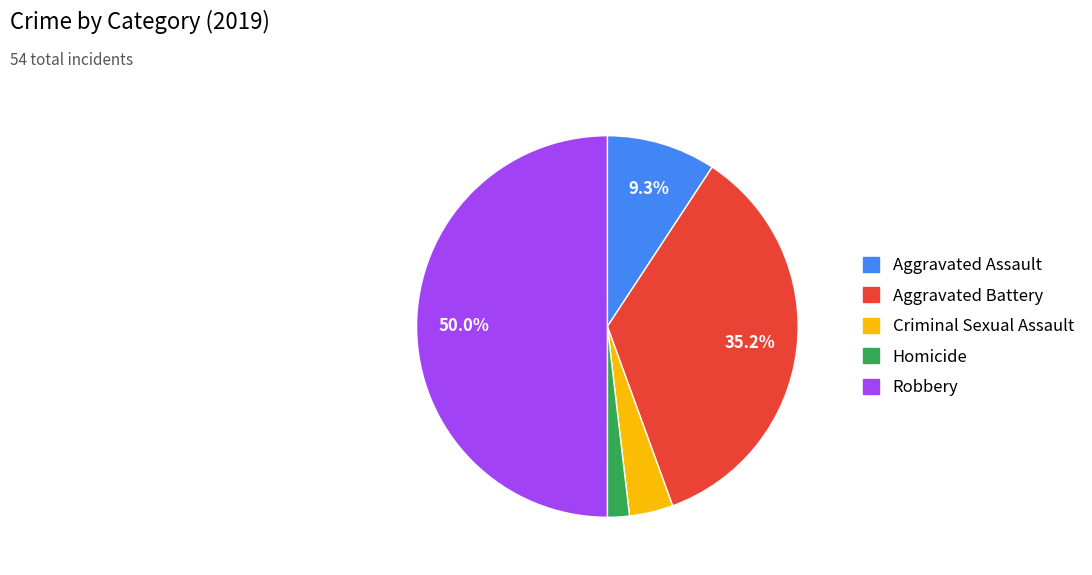

What is the smallest slice in the pie chart?

Homicide